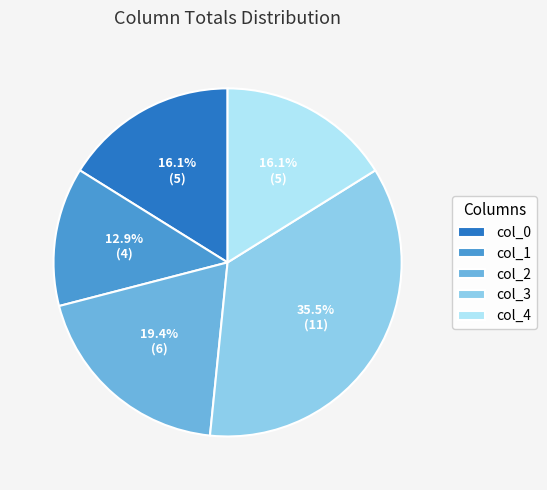

How many segments does this pie chart have?

5